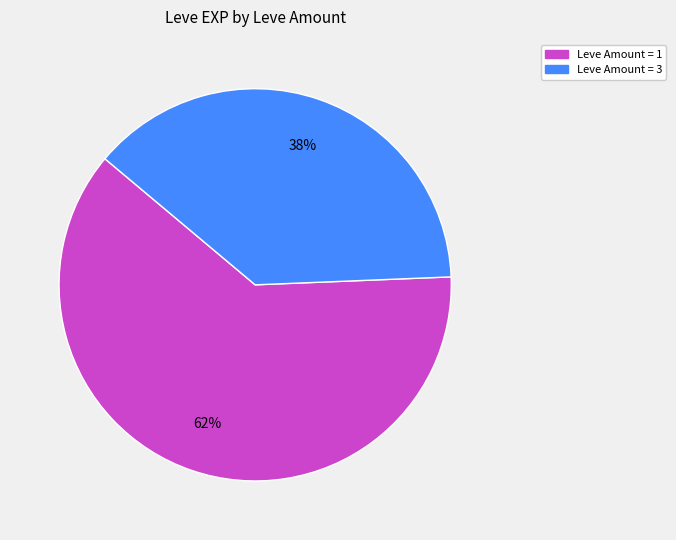

What is the ratio of the value at Leve Amount = 1 to the value at Leve Amount = 3?

1.6